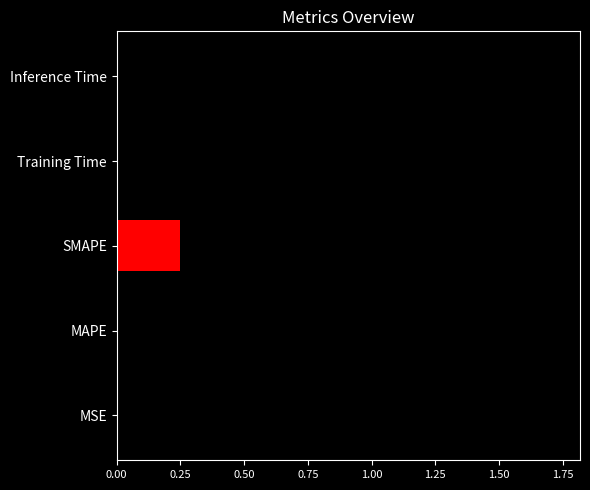

Is it true that the value at MSE is 0.0?

True